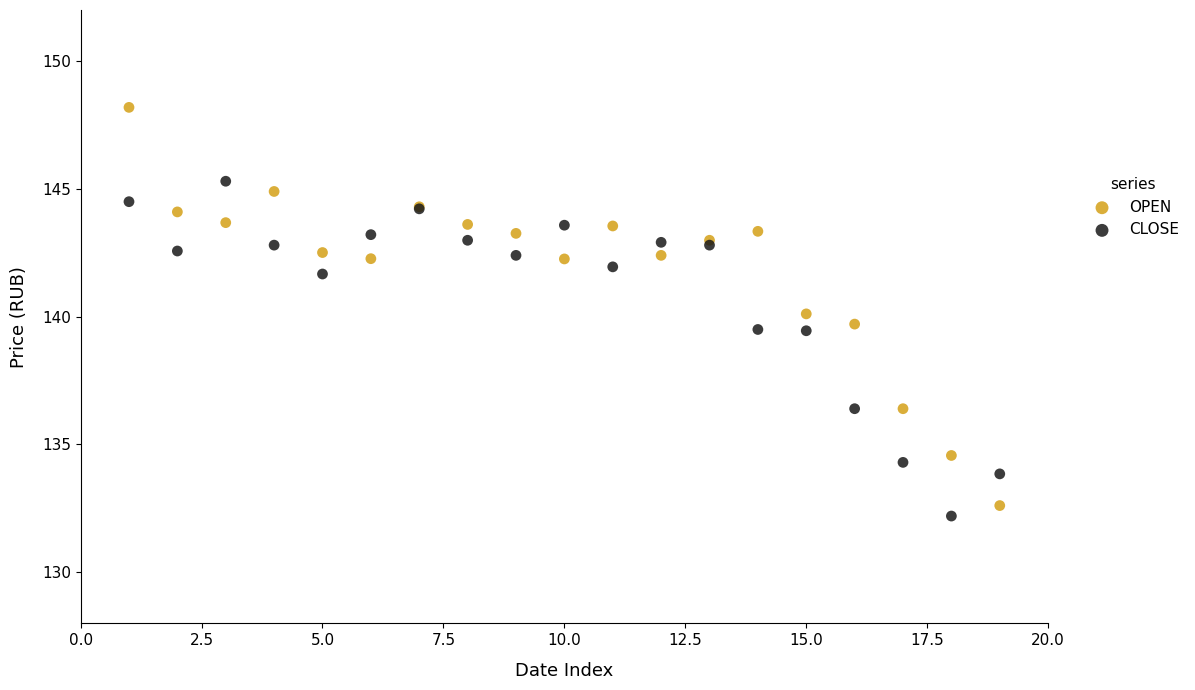

Which series has the widest spread of Y values?

OPEN